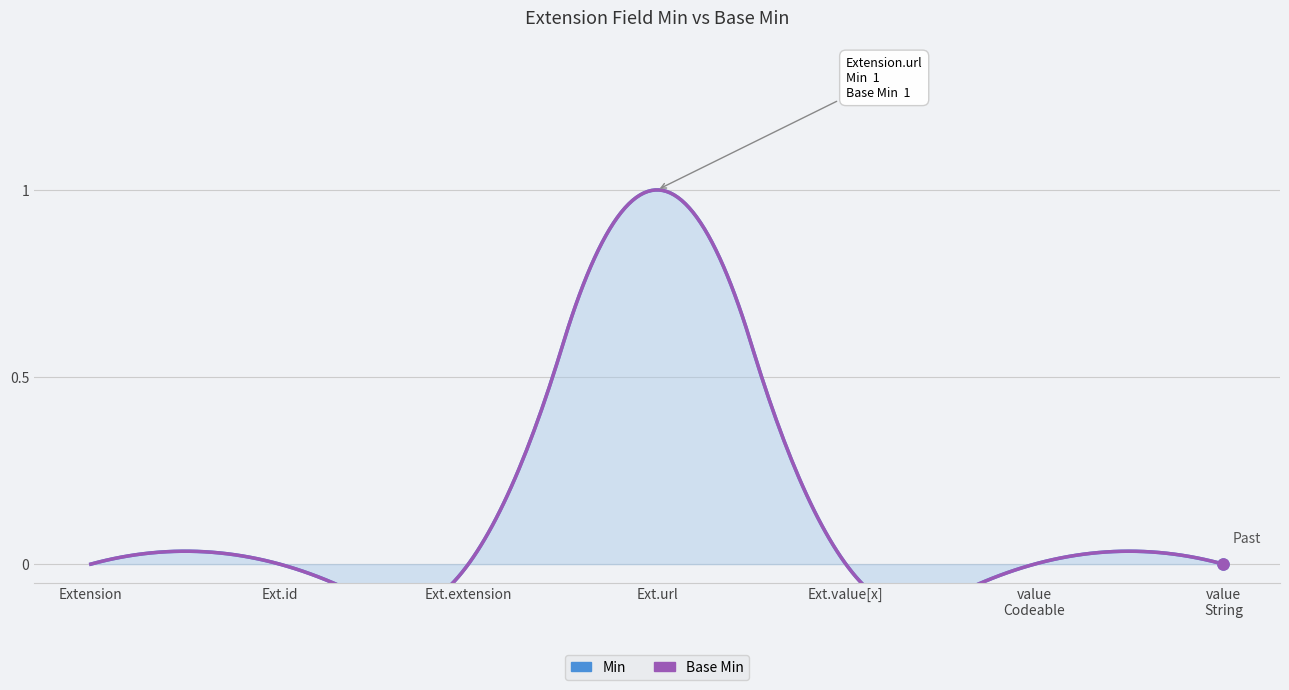

What are all the series names shown in the legend?

Min, Base Min